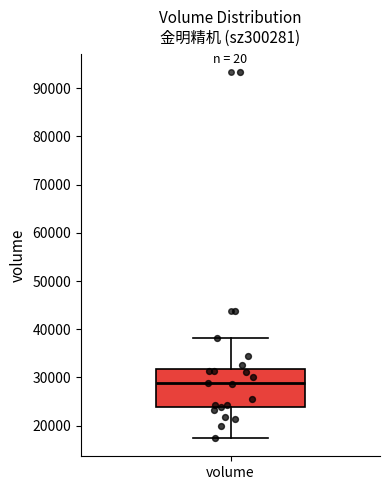

Read this box plot against the y-axis: the position of the median line, the range covered by the box, and the ends of both whiskers. The values are not printed on the chart, so give them approximately, as read against the axis.

median 29000, box 24000 to 32000, whiskers 17000 to 38000